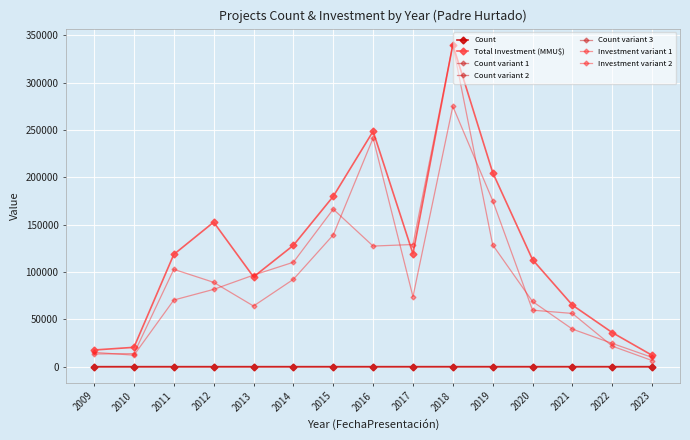

Does the chart have visible grid lines?

Yes